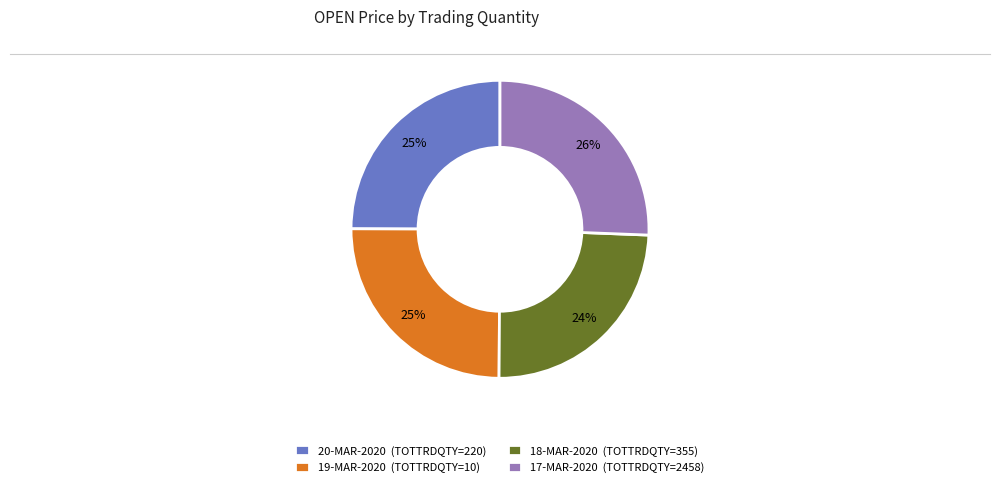

Combined, do 17-MAR-2020 (TOTTRDQTY=2458) and 20-MAR-2020 (TOTTRDQTY=220) account for over 50%?

Yes